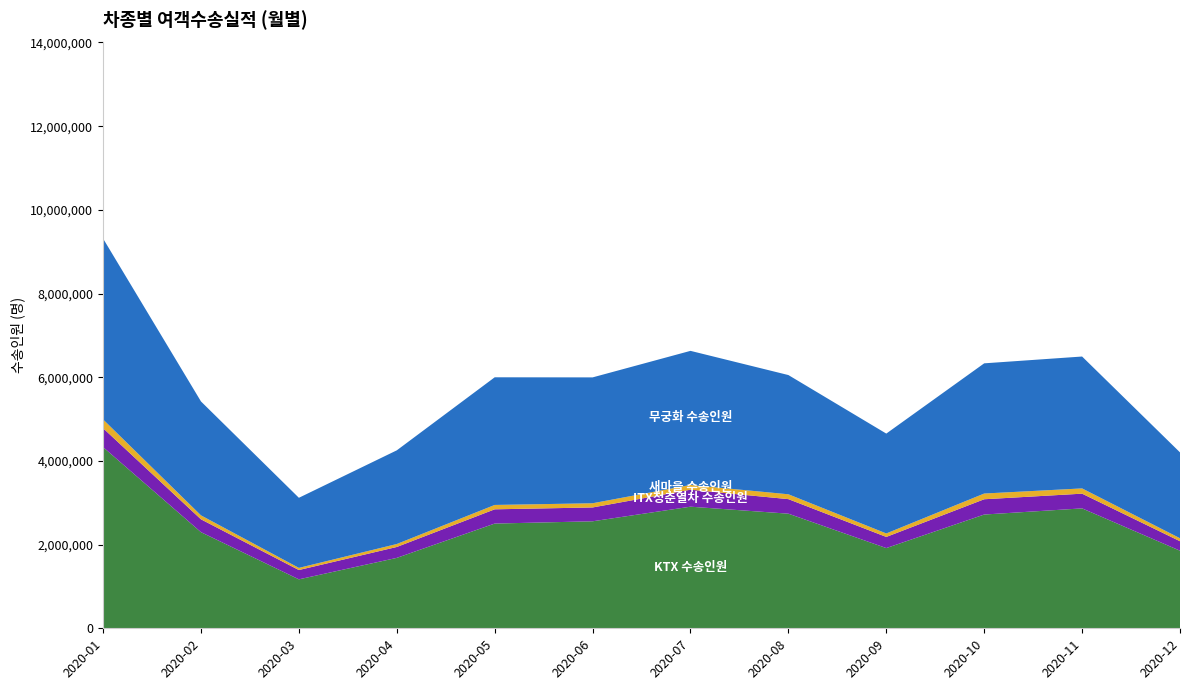

Reading right to left, transcribe all the data shown in this chart.

KTX 수송인원: 2020-12=1854192	2020-11=2865735	2020-10=2718686	2020-09=1917232	2020-08=2739187	2020-07=2906385	2020-06=2557280	2020-05=2502874	2020-04=1682897	2020-03=1170072	2020-02=2297164	2020-01=4329343
ITX청춘열차 수송인원: 2020-12=226418	2020-11=351665	2020-10=365205	2020-09=266241	2020-08=347491	2020-07=405811	2020-06=330647	2020-05=340474	2020-04=260716	2020-03=222315	2020-02=306938	2020-01=452188
새마을 수송인원: 2020-12=71468	2020-11=125805	2020-10=137014	2020-09=83138	2020-08=116068	2020-07=114202	2020-06=100344	2020-05=104524	2020-04=70916	2020-03=51355	2020-02=94712	2020-01=209757
무궁화 수송인원: 2020-12=2052036	2020-11=3151843	2020-10=3111380	2020-09=2386562	2020-08=2849407	2020-07=3204130	2020-06=3008035	2020-05=3050766	2020-04=2238353	2020-03=1675193	2020-02=2722161	2020-01=4322453